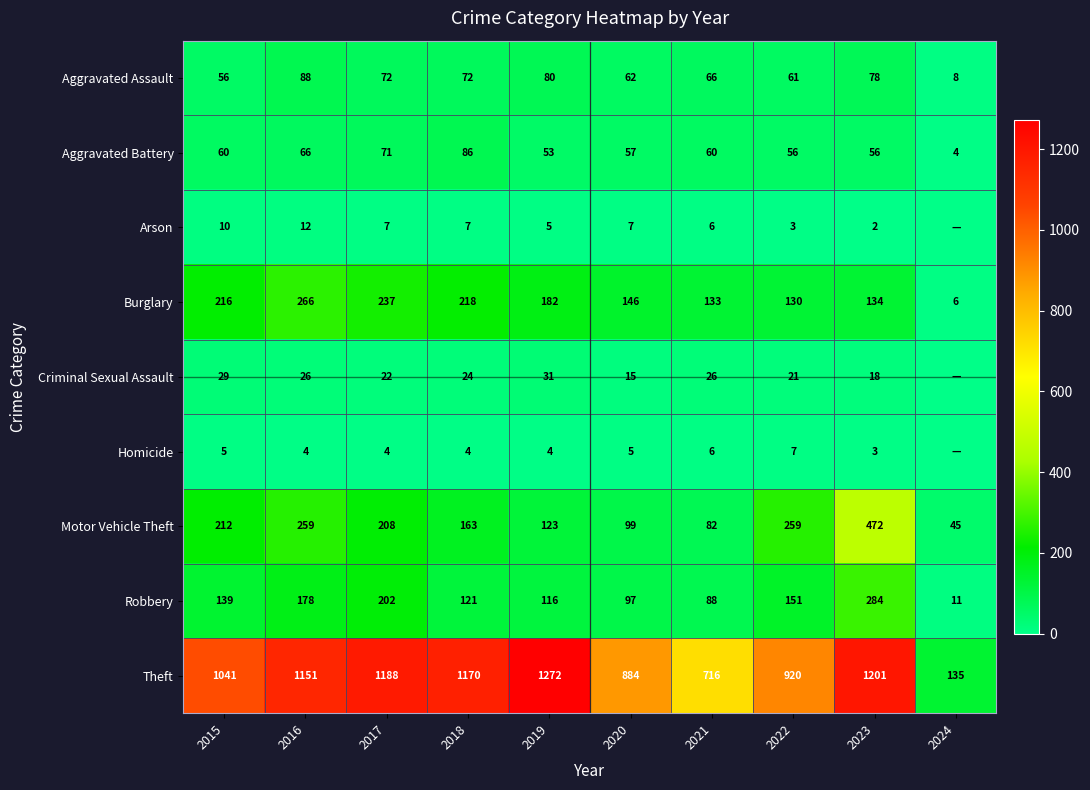

What is the difference between the maximum and minimum values in the Aggravated Battery series?

82